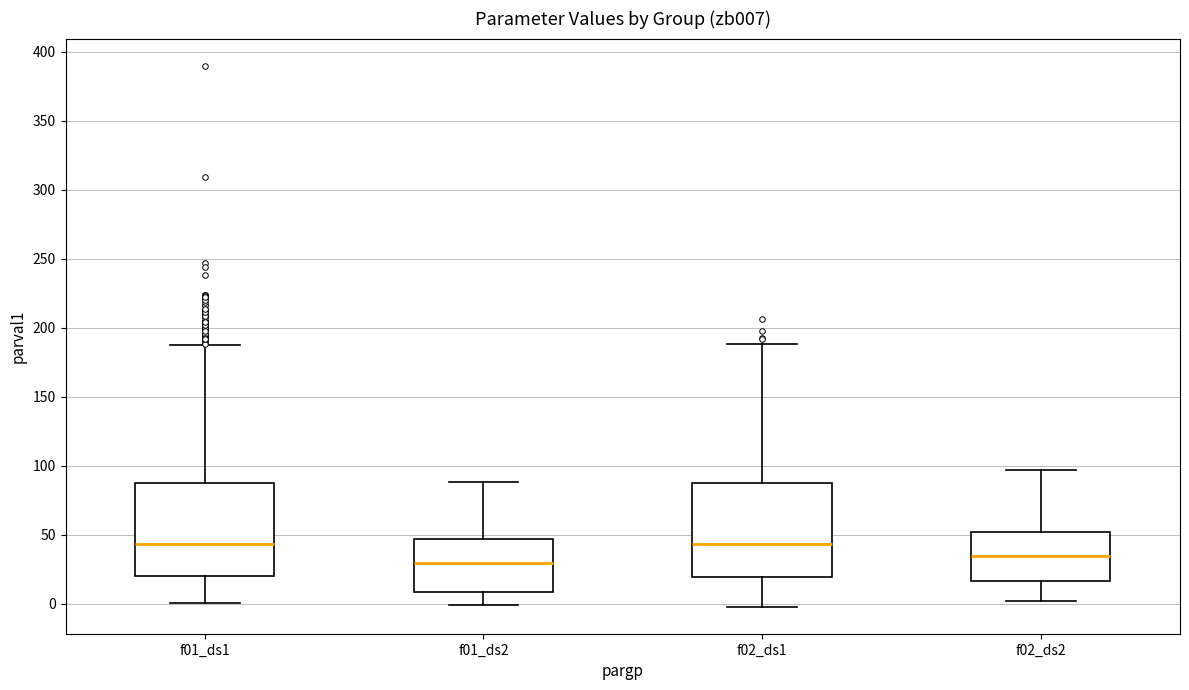

Reading left to right, transcribe this box plot: for each box, give where its median line is, the range the box spans, and where its two whiskers end, as read against the y-axis. The values are not printed on the chart, so give them approximately, as read against the axis.

f01_ds1: median 45, box 20 to 85, whiskers 0 to 185
f01_ds2: median 30, box 10 to 45, whiskers 0 to 90
f02_ds1: median 45, box 20 to 90, whiskers 0 to 190
f02_ds2: median 35, box 15 to 50, whiskers 0 to 95